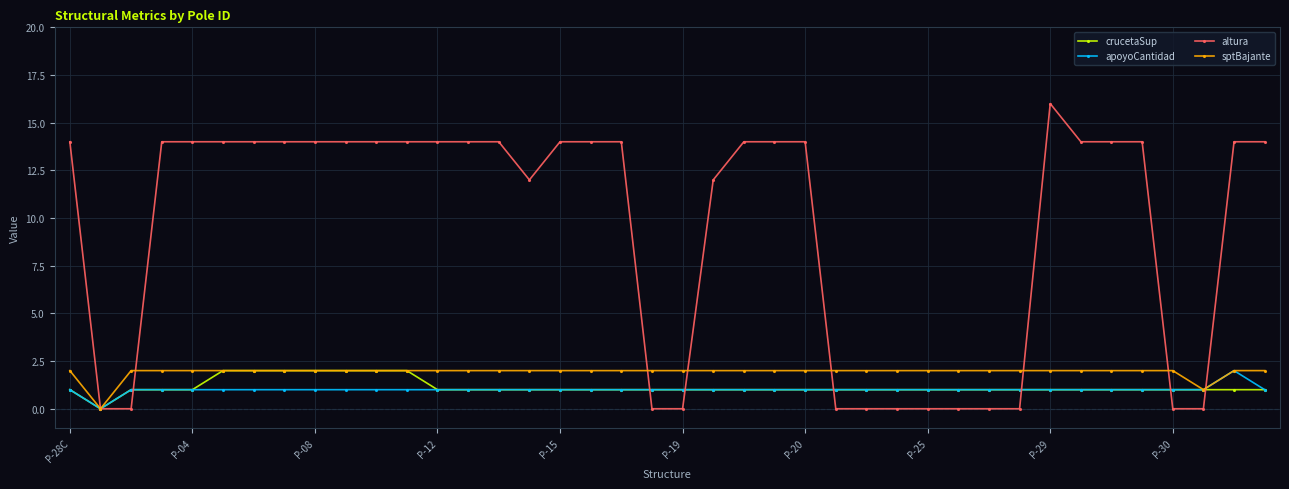

What is the highest value of the crucetaSup series?

2